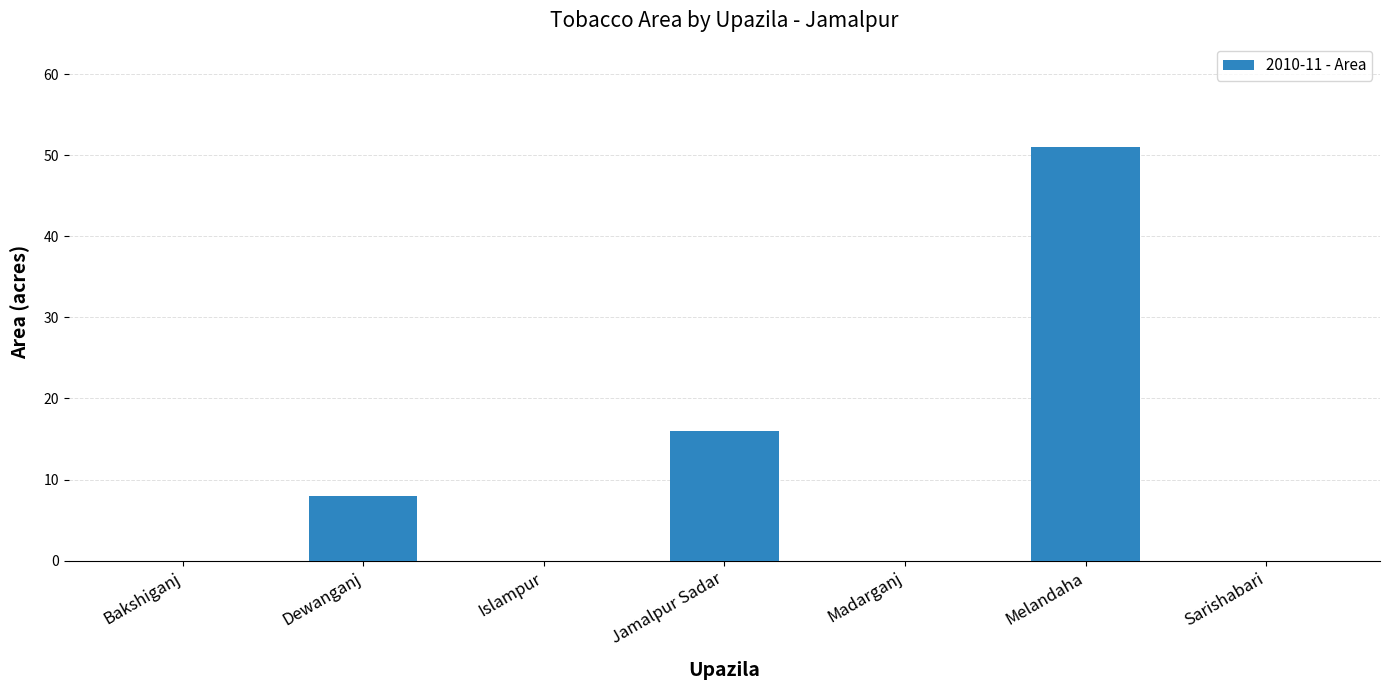

What is the sum of all values?

75